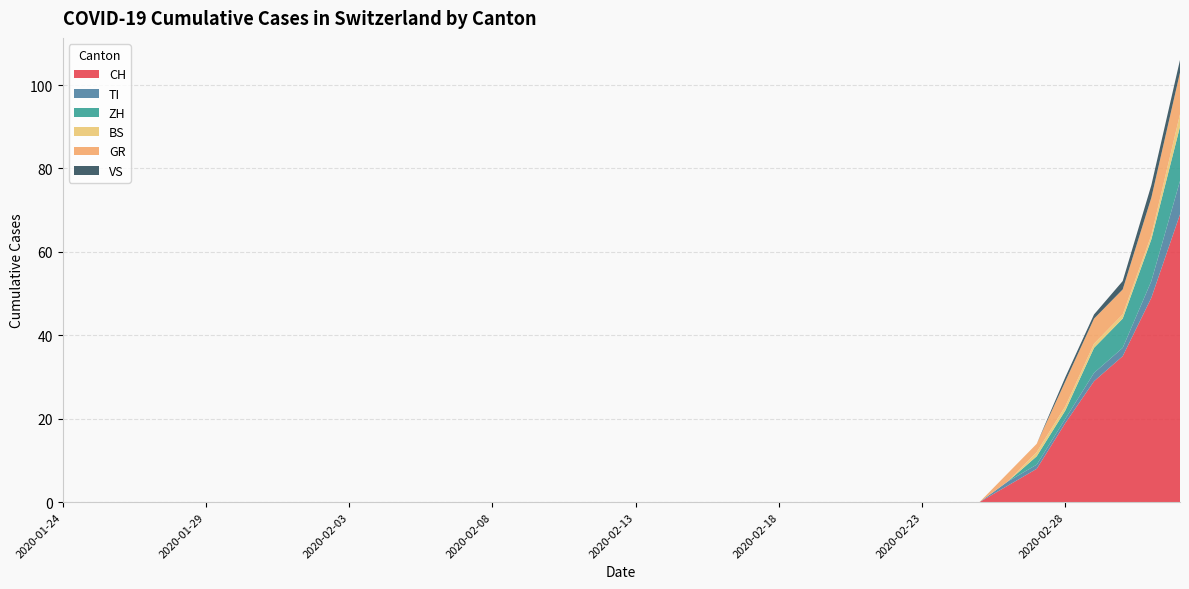

Reading left to right, extract all data points from this chart.

CH: 0	0	0	0	0	0	0	0	0	0	0	0	0	0	0	0	0	0	0	0	0	0	0	0	0	0	0	0	0	0	0	0	0	4	8	19	29	35	49	69
TI: 0	0	0	0	0	0	0	0	0	0	0	0	0	0	0	0	0	0	0	0	0	0	0	0	0	0	0	0	0	0	0	0	0	1	1	1	2	2	4	8
ZH: 0	0	0	0	0	0	0	0	0	0	0	0	0	0	0	0	0	0	0	0	0	0	0	0	0	0	0	0	0	0	0	0	0	0	2	2	6	7	10	13
BS: 0	0	0	0	0	0	0	0	0	0	0	0	0	0	0	0	0	0	0	0	0	0	0	0	0	0	0	0	0	0	0	0	0	0	1	1	1	1	1	3
GR: 0	0	0	0	0	0	0	0	0	0	0	0	0	0	0	0	0	0	0	0	0	0	0	0	0	0	0	0	0	0	0	0	0	2	2	6	6	6	9	10
VS: 0	0	0	0	0	0	0	0	0	0	0	0	0	0	0	0	0	0	0	0	0	0	0	0	0	0	0	0	0	0	0	0	0	0	0	1	1	2	3	3